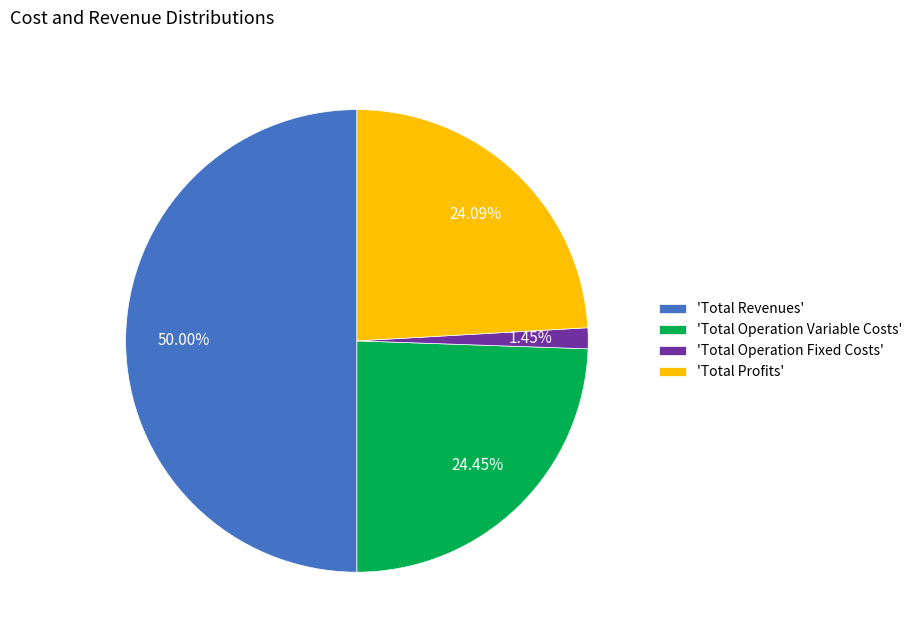

Combined, do 'Total Operation Fixed Costs' and 'Total Revenues' account for over 50%?

Yes